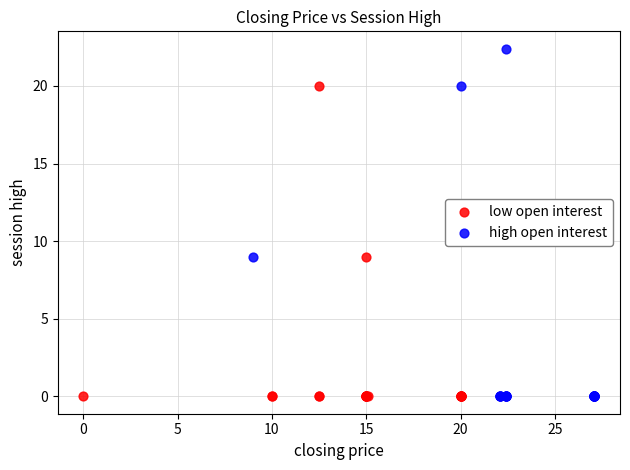

Which series has the widest spread of Y values?

high open interest